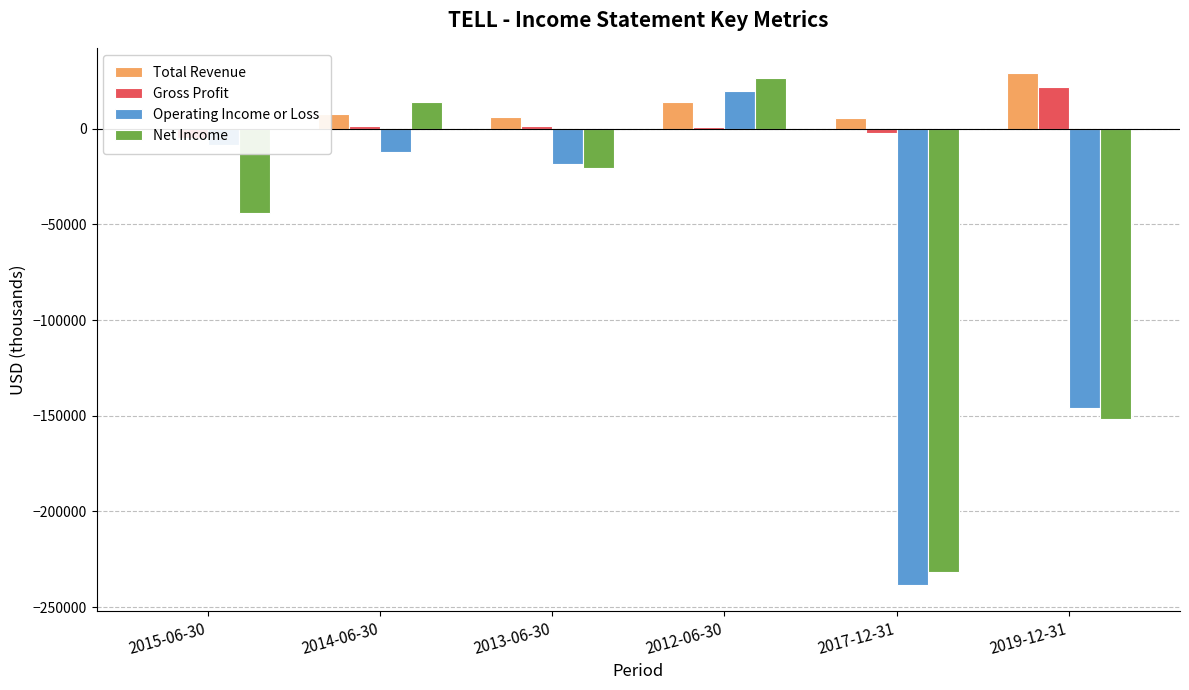

Between 2015-06-30 and 2017-12-31, which series saw the biggest shift?

Operating Income or Loss